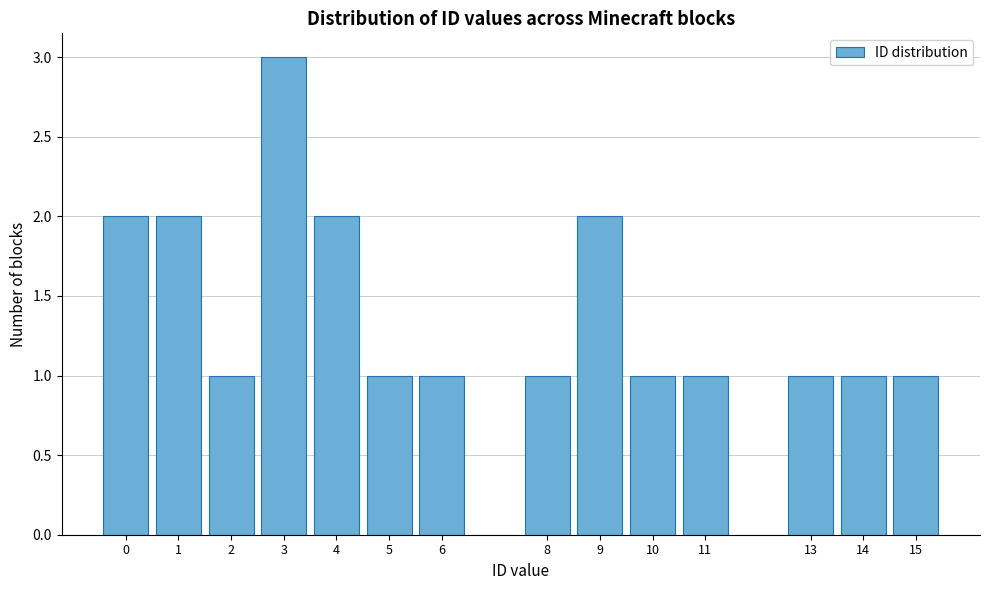

How tall is the bar that spans 8.5 to 9.5 on the x-axis? The values are not printed on the chart, so give them approximately, as read against the axis.

2